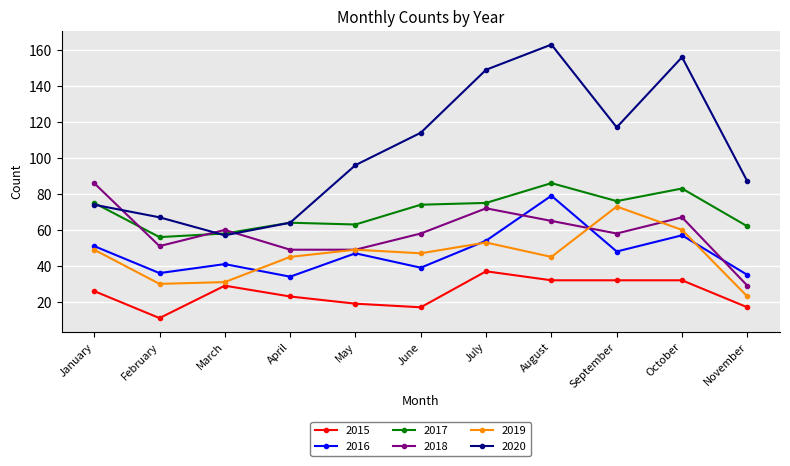

At which category is the sum across all series the highest?

August